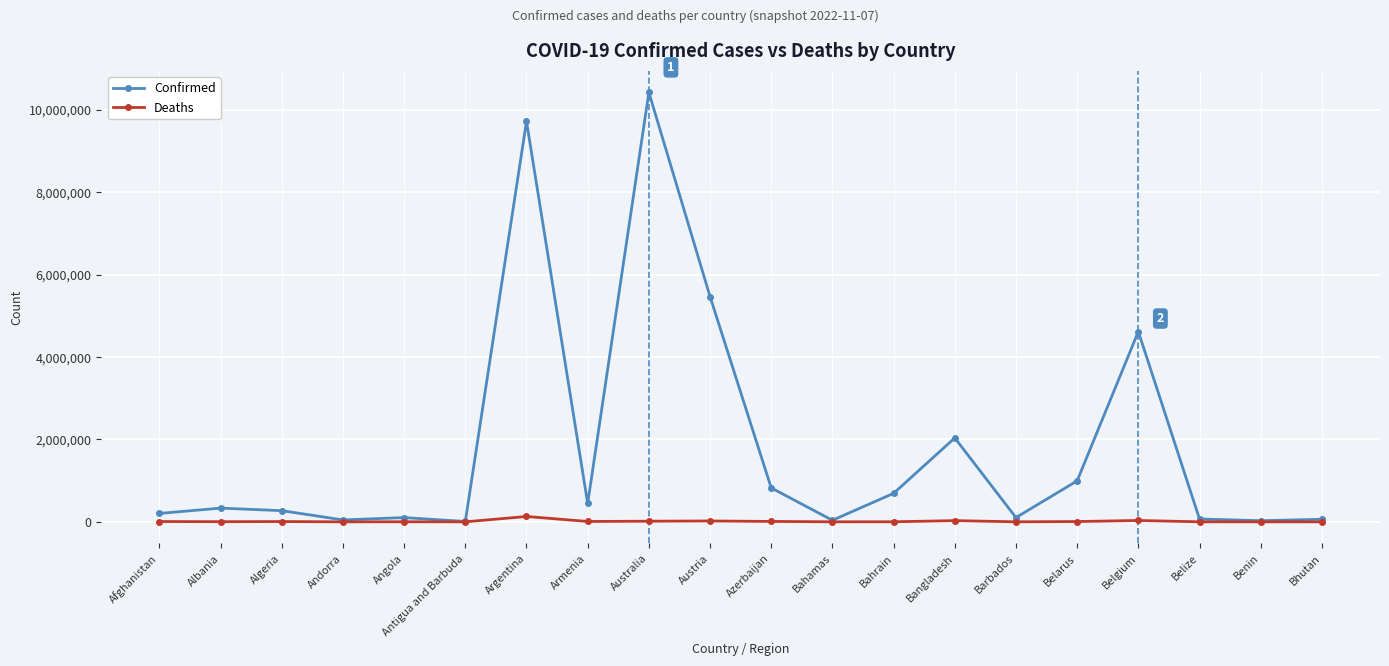

The value of Confirmed at Algeria is 270873. True or false?

True